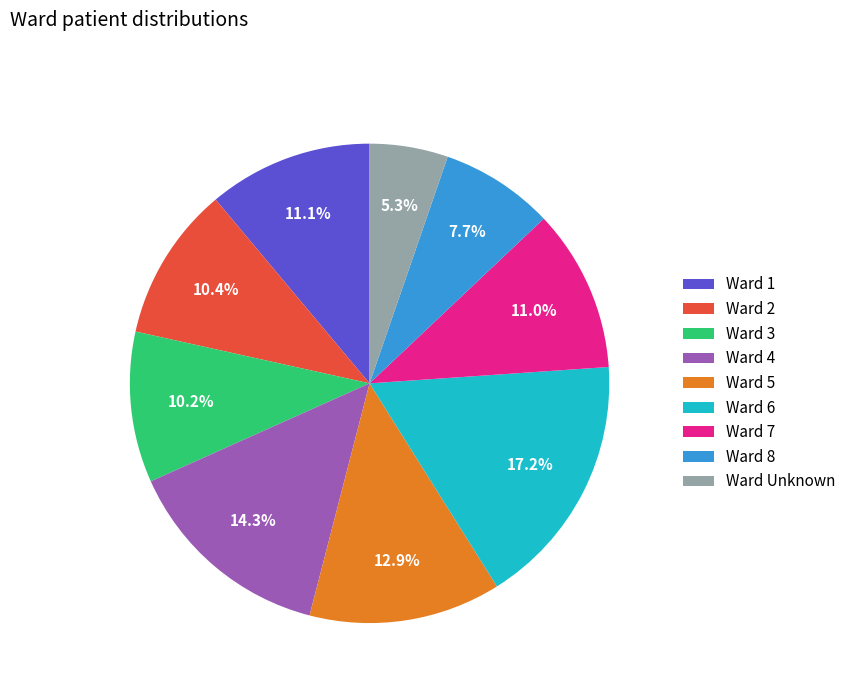

Which has a higher value, Ward 3 or Ward Unknown?

Ward 3